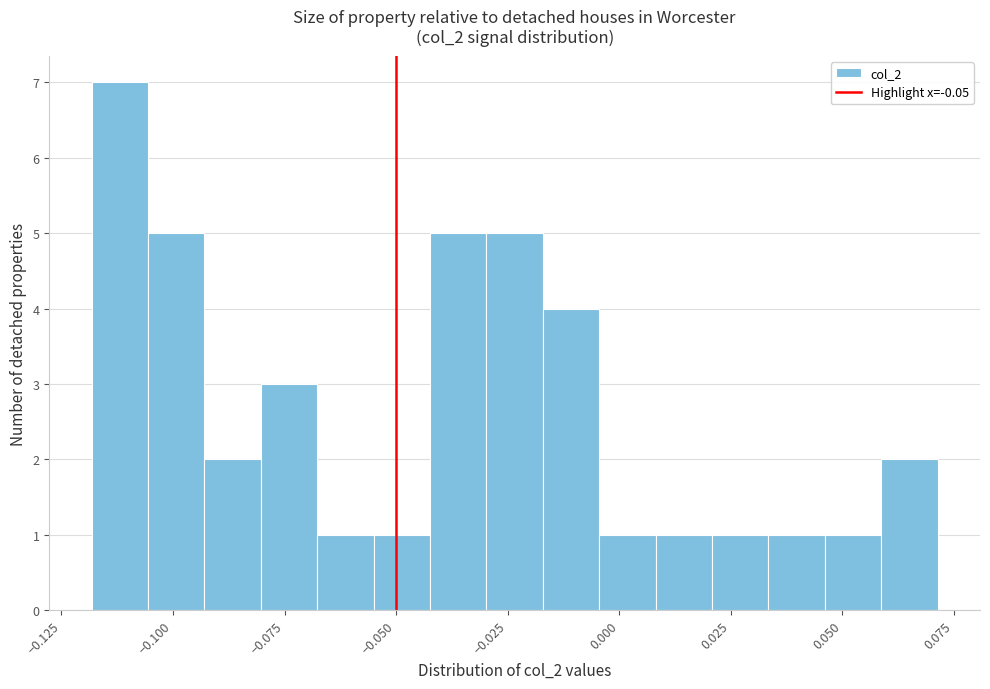

Read against the x-axis, roughly where is the centre of the tallest bar?

-0.110